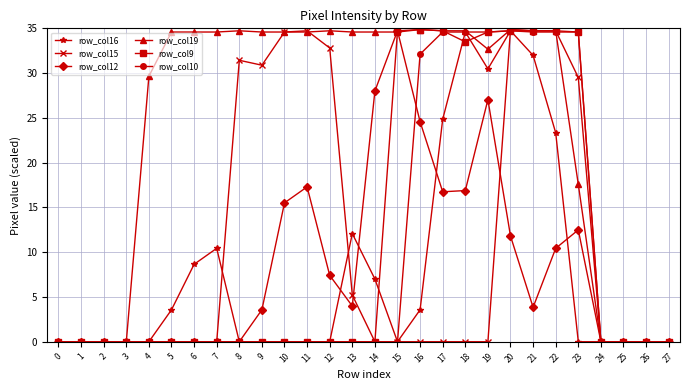

Which series has the largest total across all categories?

row_col19